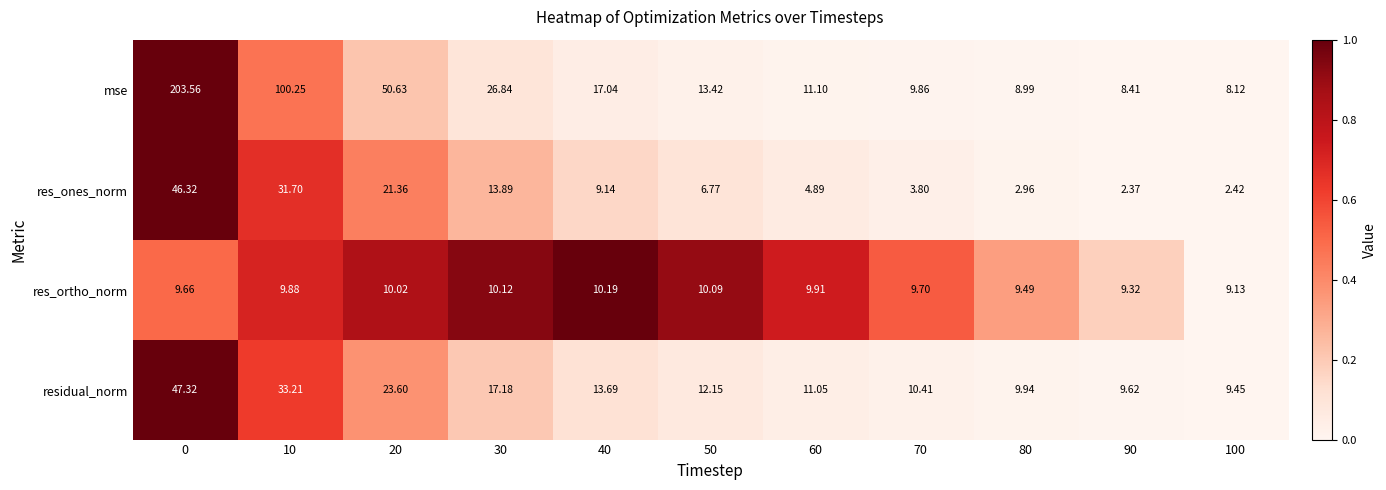

Is the value of residual_norm at 50 greater than the value of res_ones_norm at 30?

No